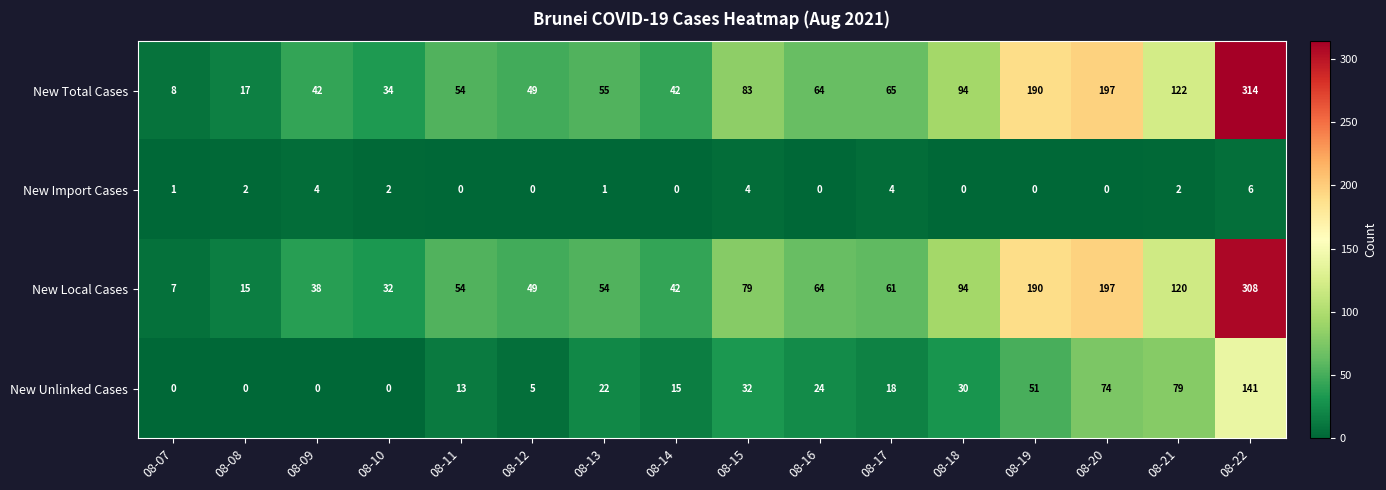

What is the sum of the New Unlinked Cases values at 08-18 and 08-11?

43